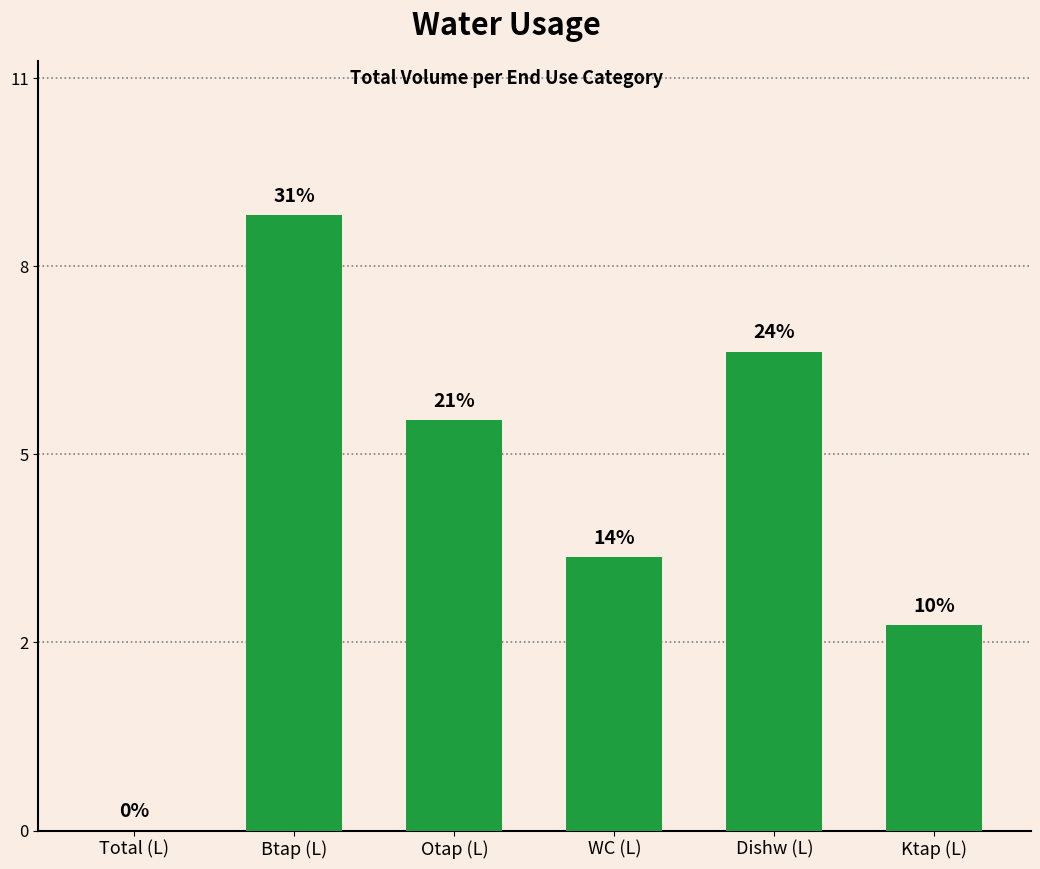

Is it true that the value at WC (L) is 4?

True